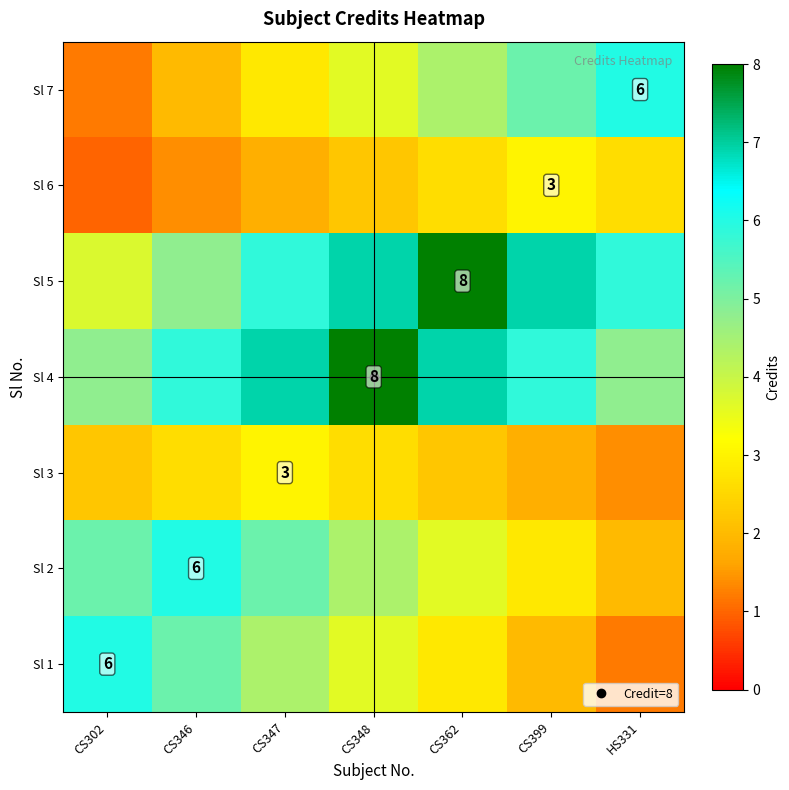

At which label does Sl 1 reach its peak?

CS302